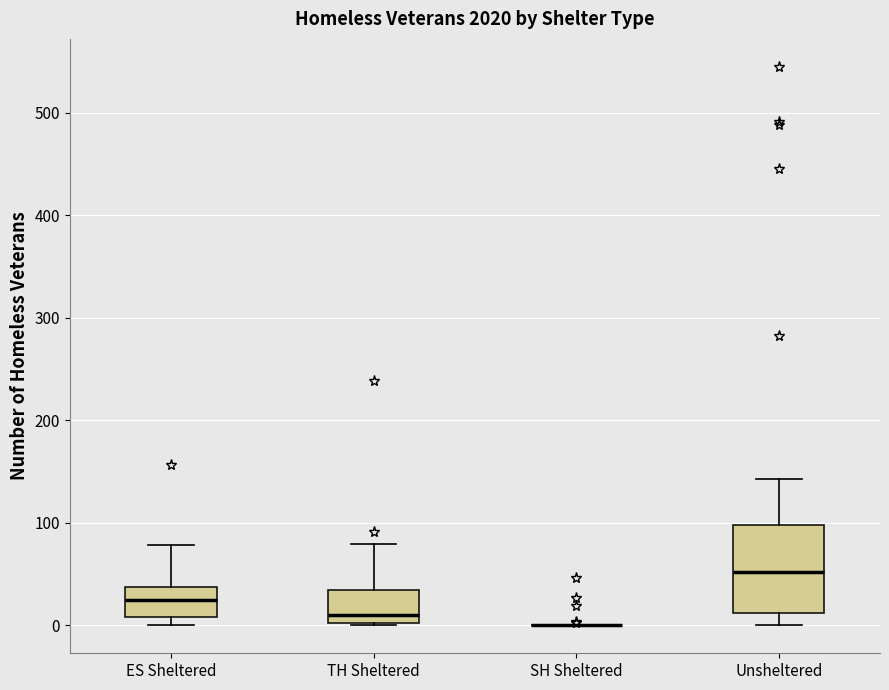

Reading left to right, read every box against the y-axis: the position of its median line, the range the box covers, and the ends of its whiskers. The values are not printed on the chart, so give them approximately, as read against the axis.

ES Sheltered: median 20, box 10 to 40, whiskers 0 to 80
TH Sheltered: median 10, box 0 to 30, whiskers 0 to 80
SH Sheltered: box collapsed to a line at 0, whiskers 0 to 0
Unsheltered: median 50, box 10 to 100, whiskers 0 to 140